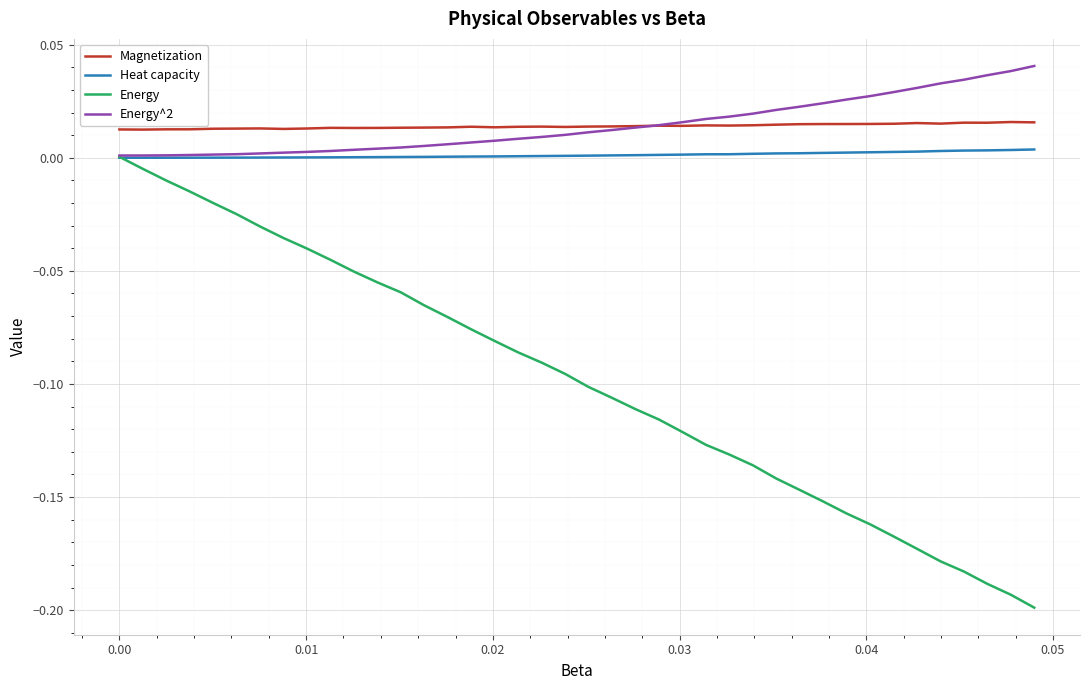

True or false: Magnetization and Heat capacity cross at least once.

False